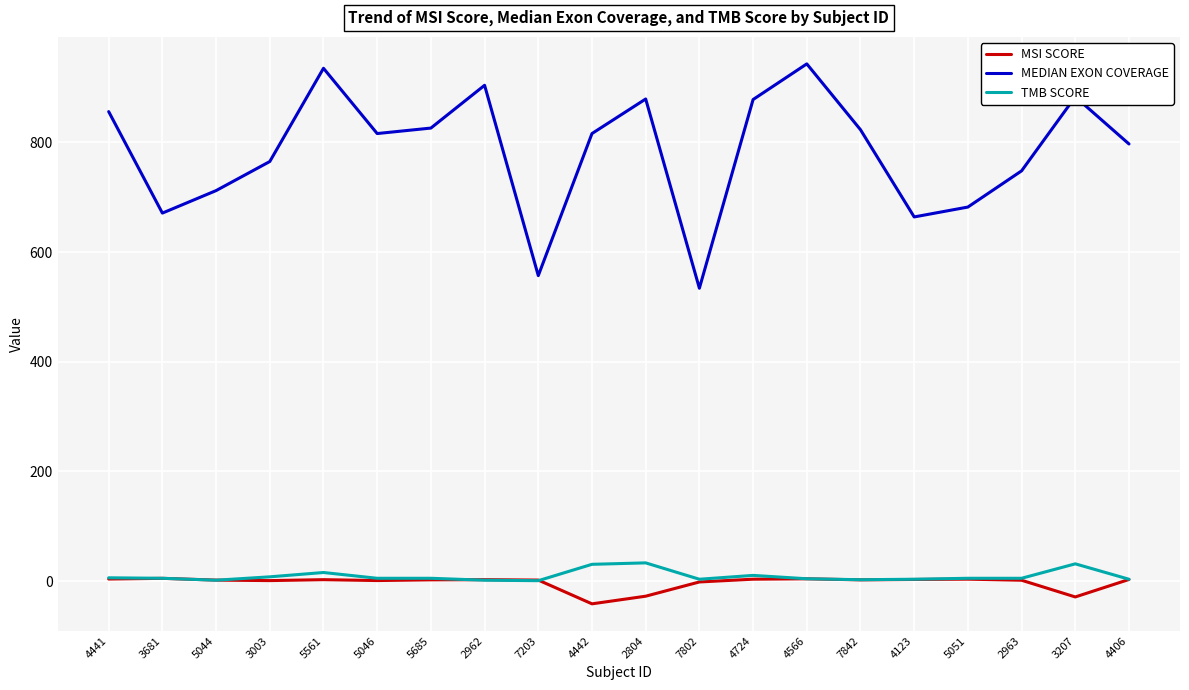

Is it true that TMB SCORE equals 31.6 at 3207?

True